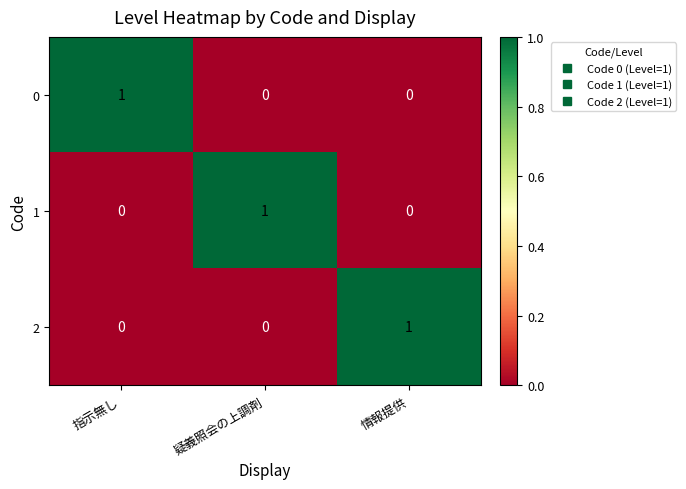

At how many categories does at least one series exceed 0?

3